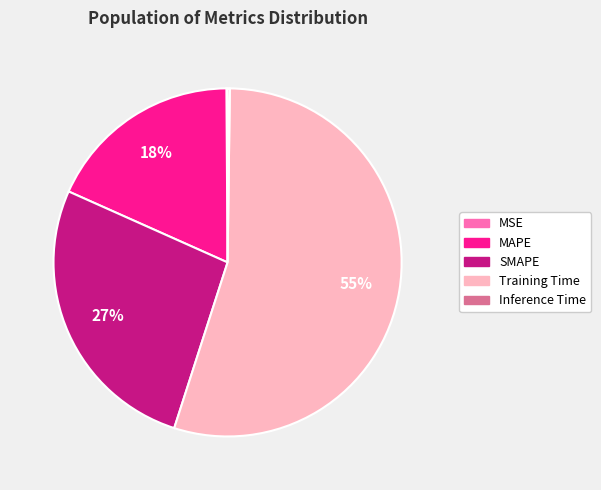

Is it true that Training Time is 42% of the pie?

False